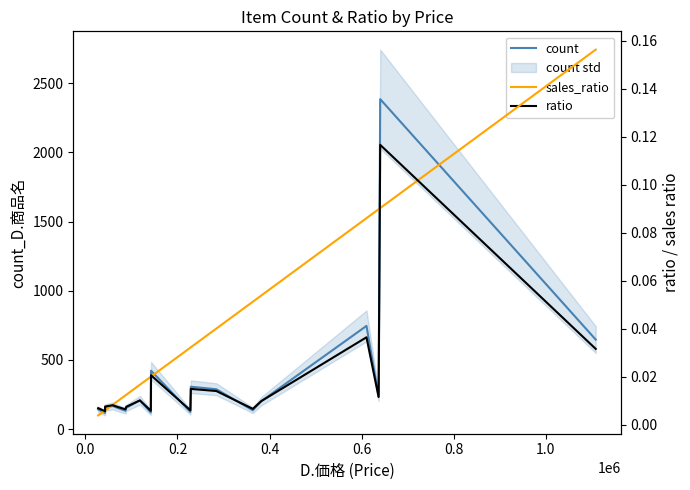

What is the minimum value for count?

116